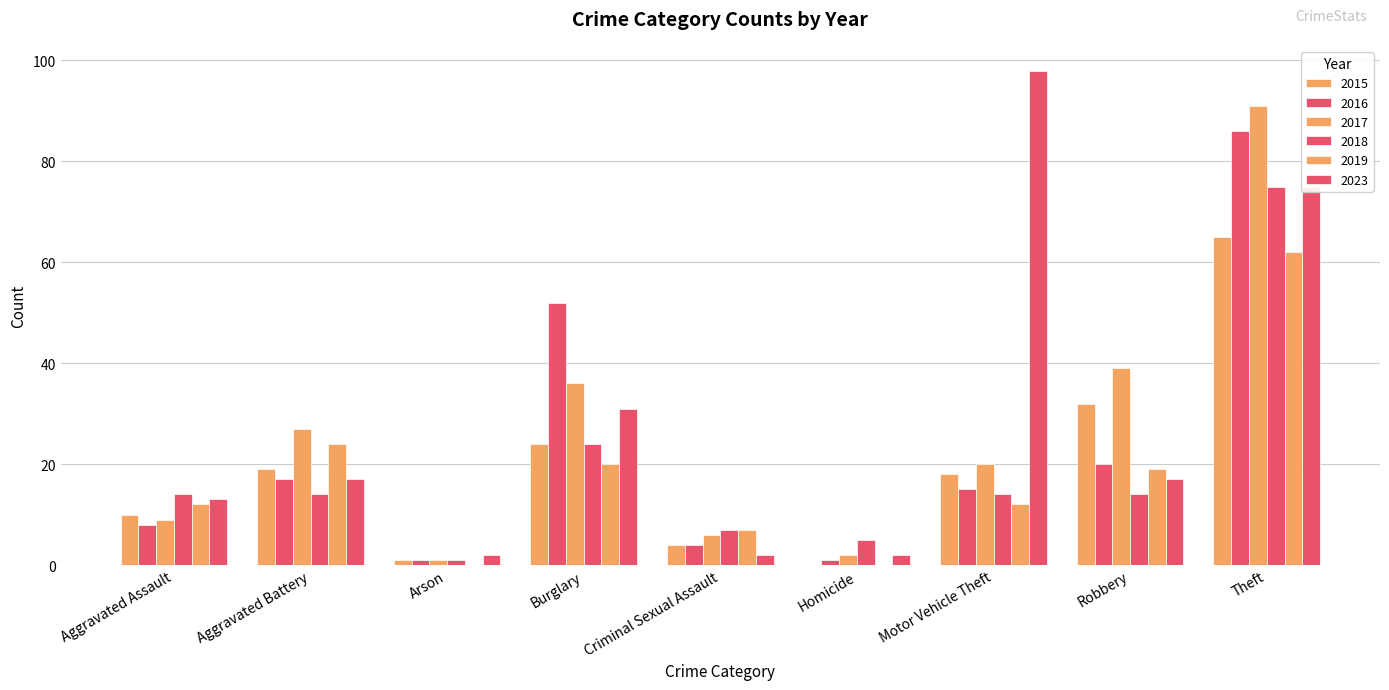

Are the bars grouped side by side (vs. stacked)?

Yes